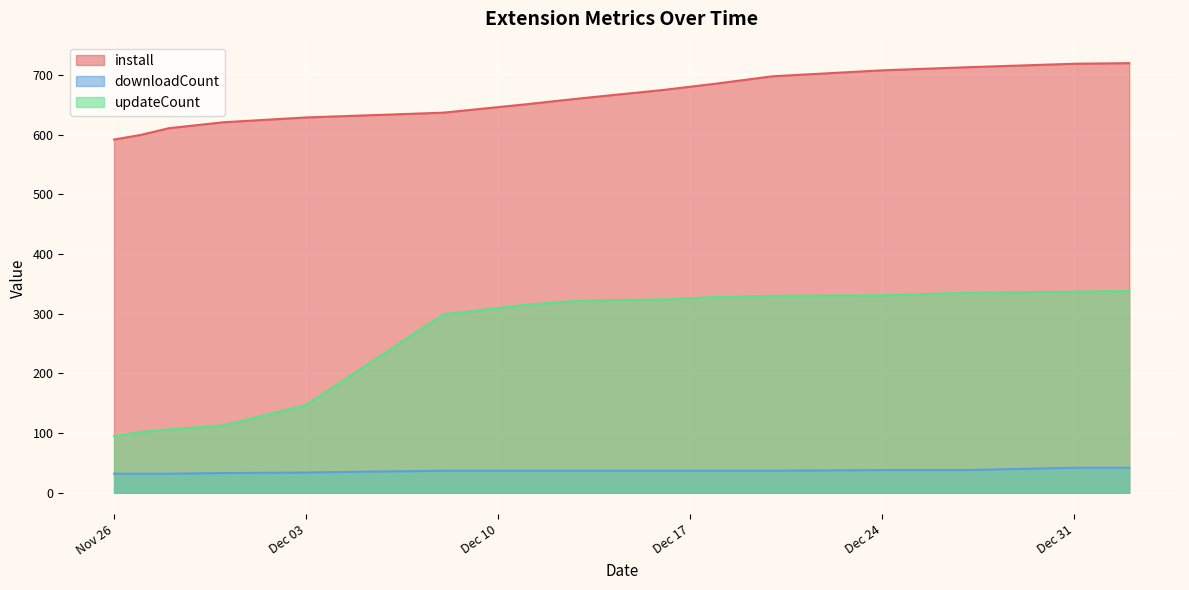

The install series shows 973 at 2024-12-27. True or false?

False